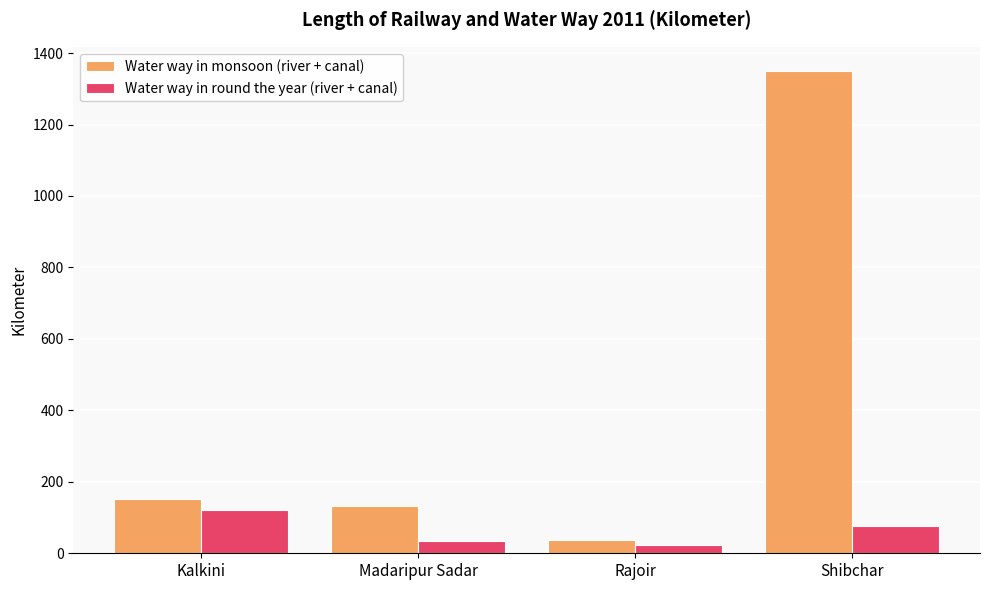

What is the approximate value of Water way in round the year (river + canal) at Kalkini, to the nearest 5?

120